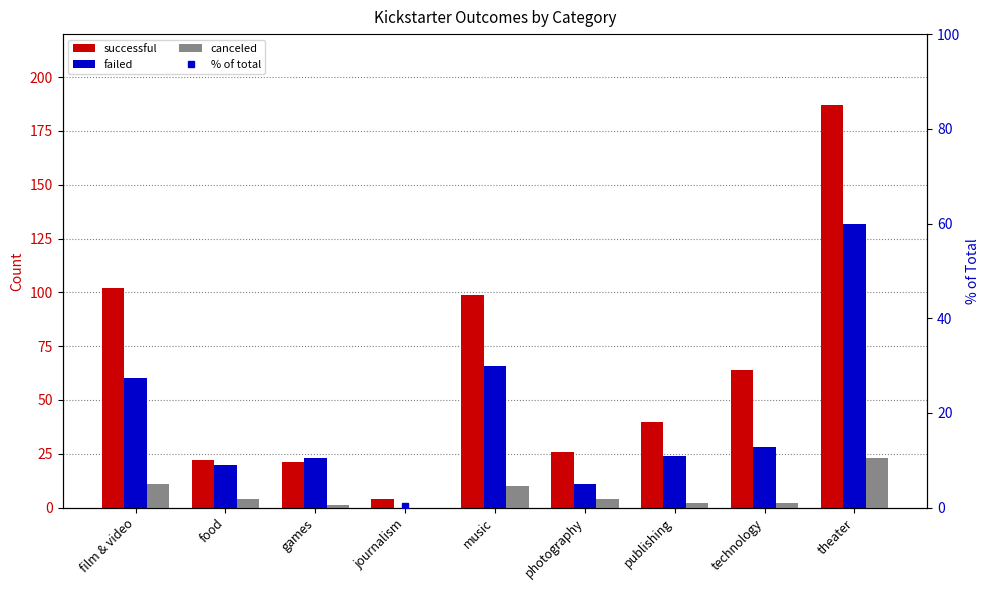

How many categories are shown in the chart?

9